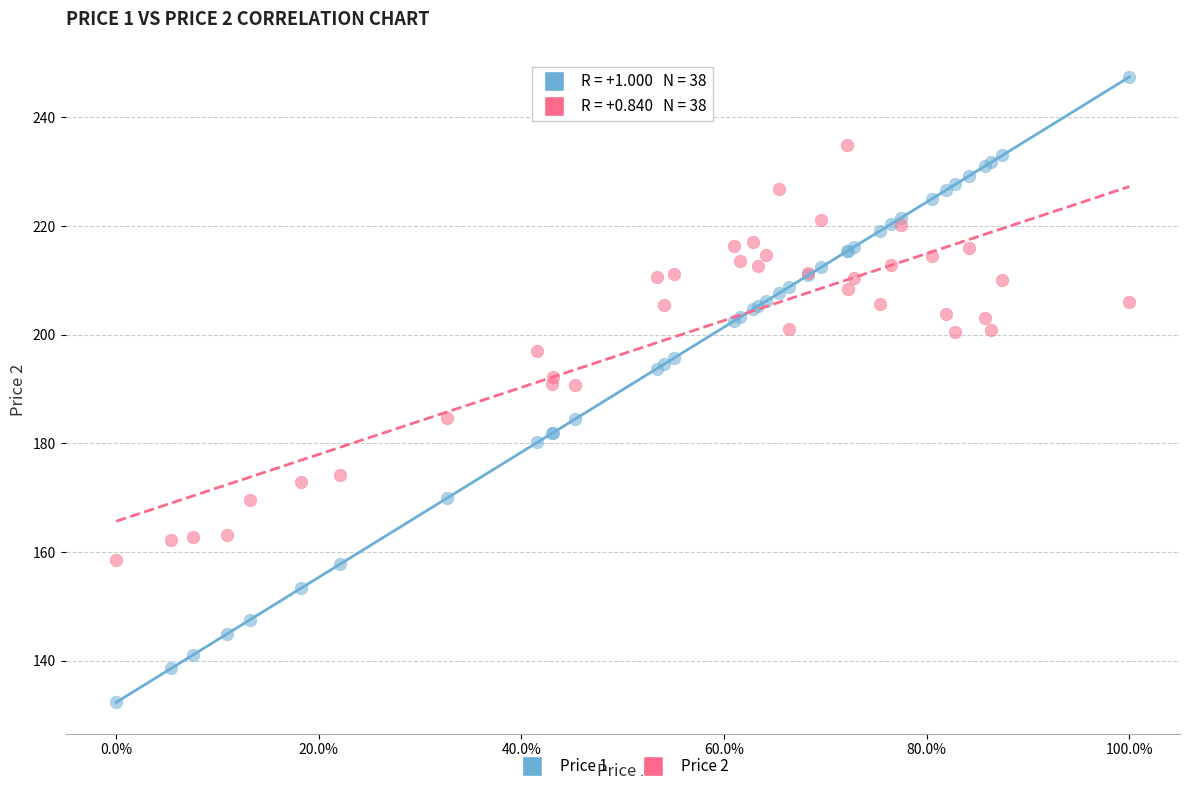

What is the X range (max minus min) for the scatter plot?

100.0